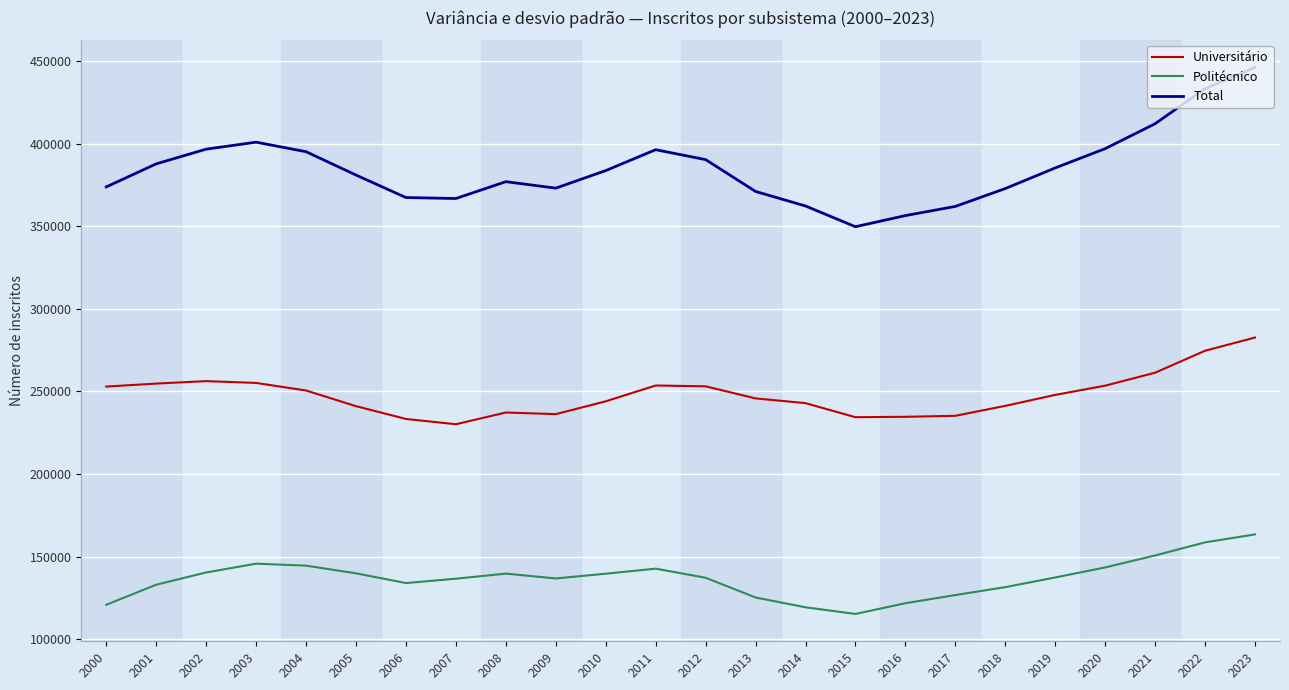

True or false: Universitário and Politécnico intersect in this chart.

False